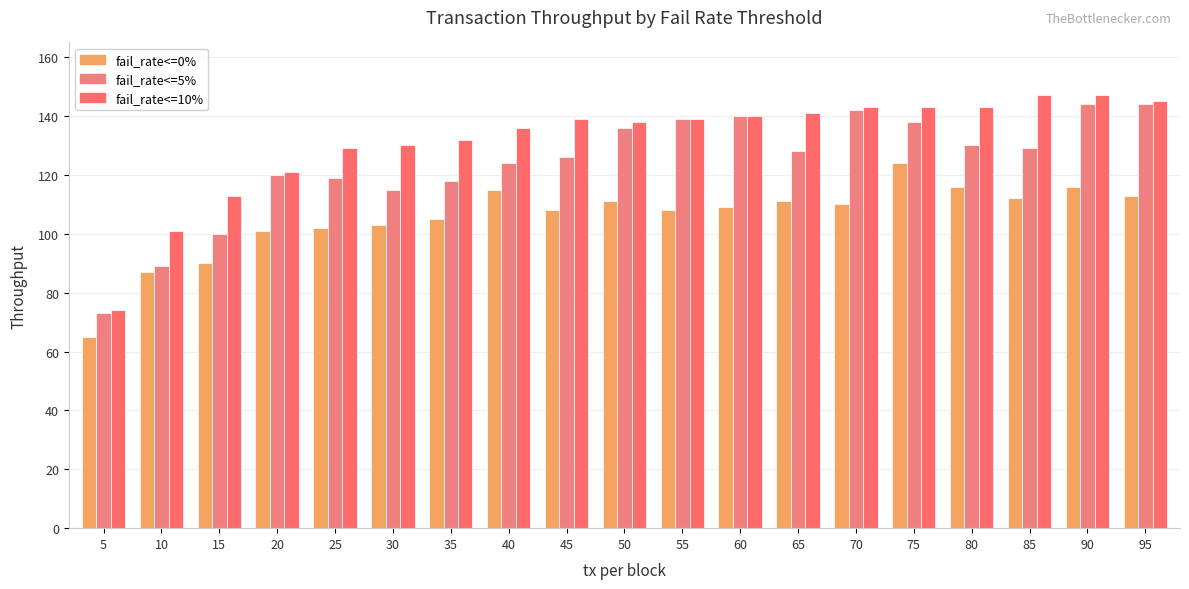

At 40, list the series in order from largest to smallest.

fail_rate<=10%, fail_rate<=5%, fail_rate<=0%